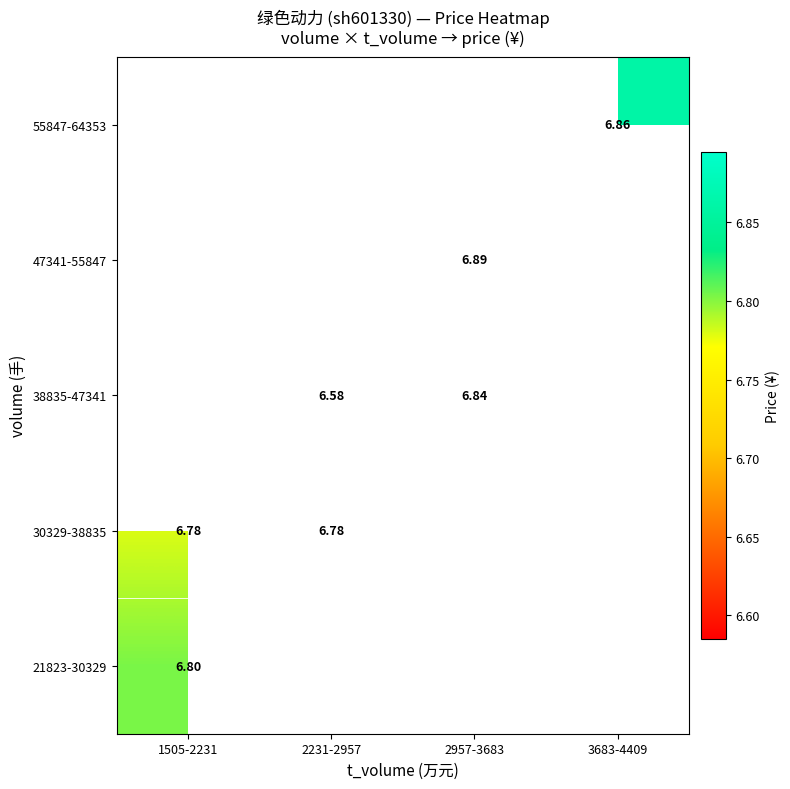

How many positive values does the 38835-47341 series have?

2